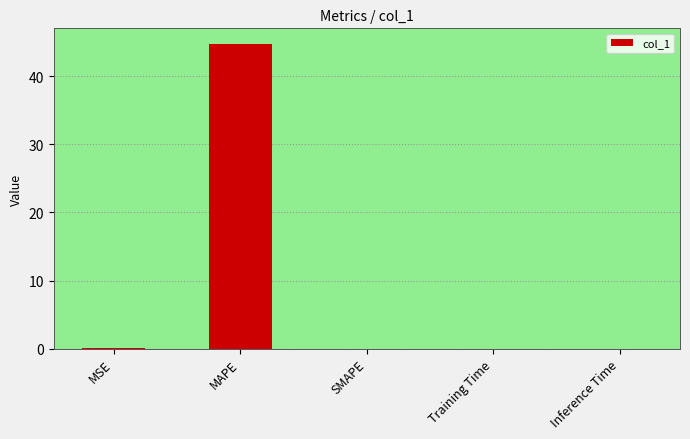

What is the sum of all values?

44.9